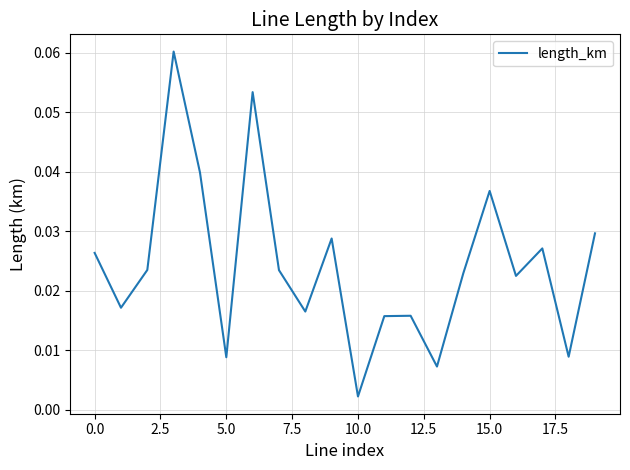

Does the chart display data point markers on the line(s)?

No